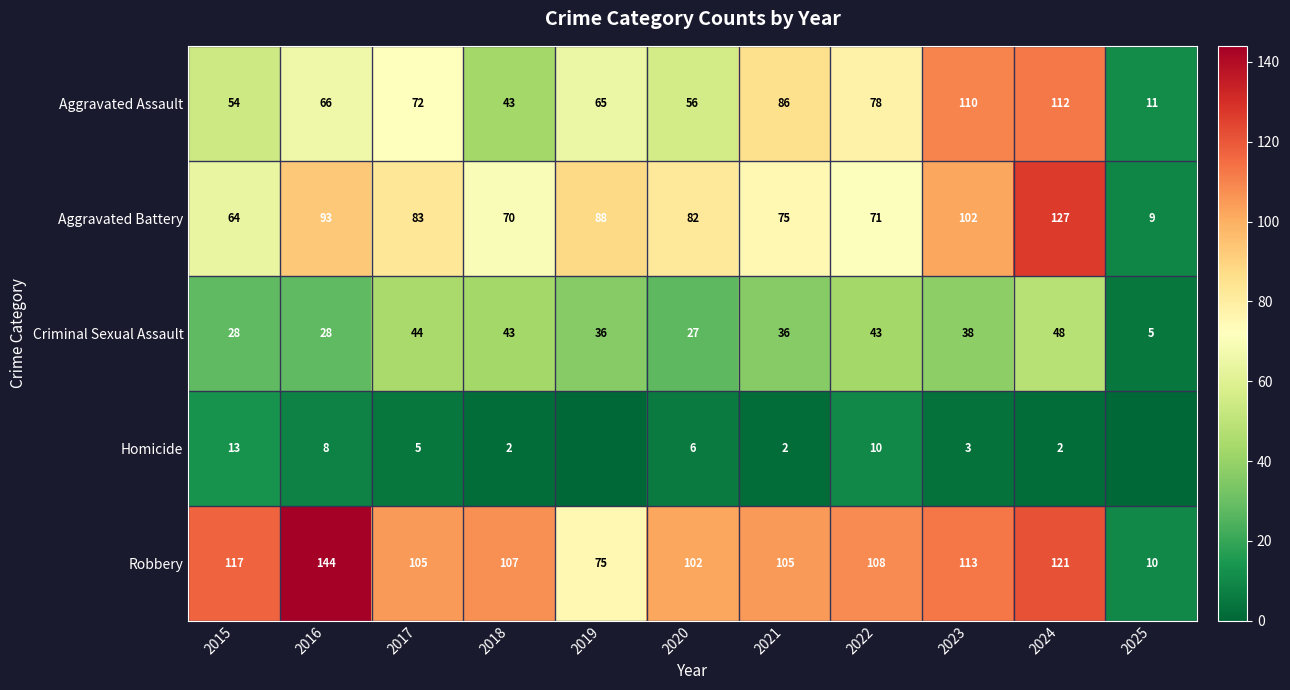

Rank the series at 2022 from lowest to highest value.

Homicide, Criminal Sexual Assault, Aggravated Battery, Aggravated Assault, Robbery